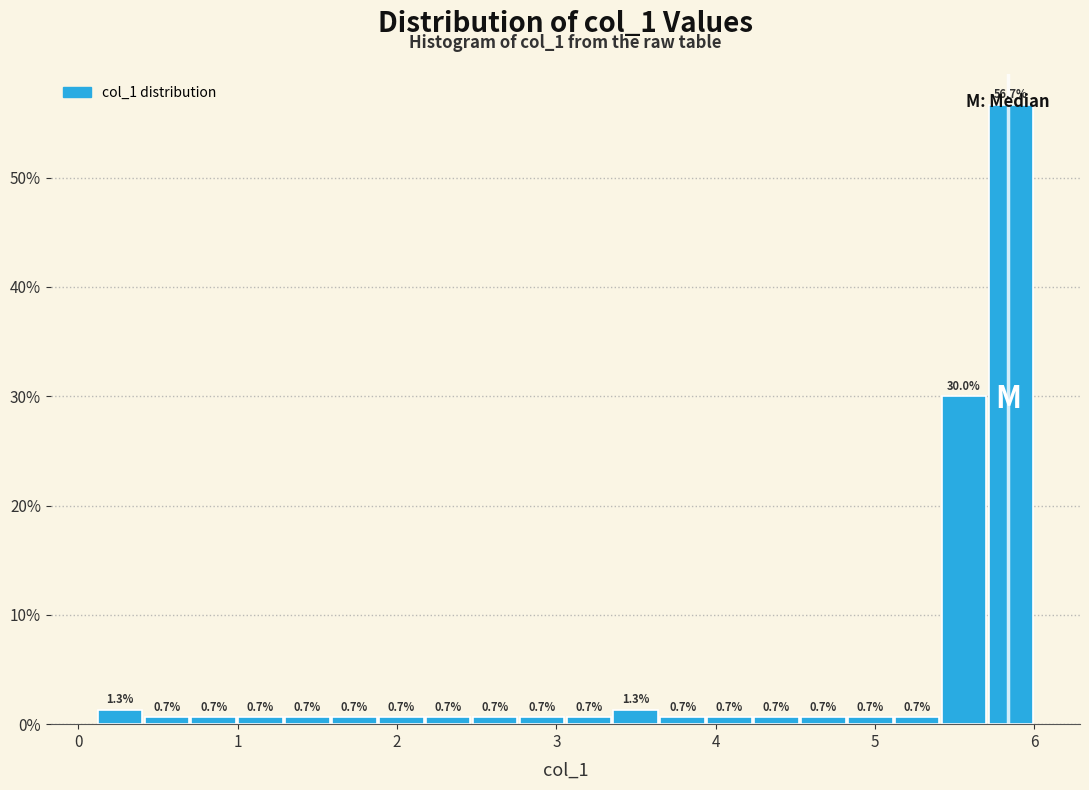

Read against the x-axis, roughly where is the centre of the tallest bar?

5.9